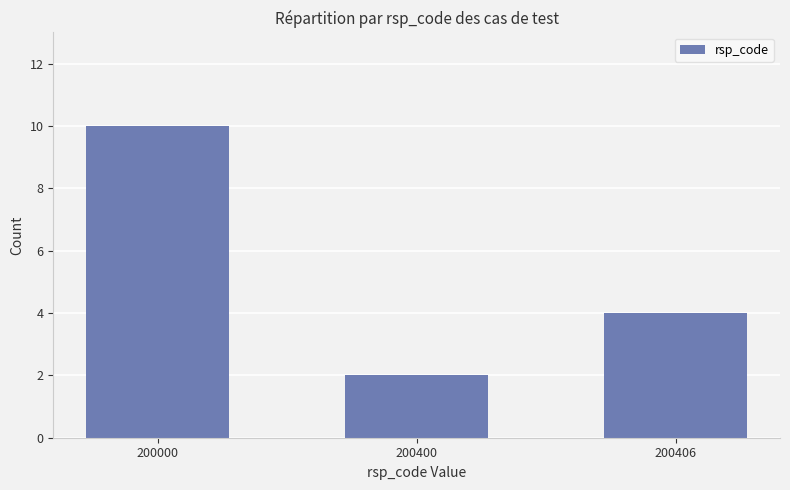

What is the difference between the values at 200400 and 200406?

2